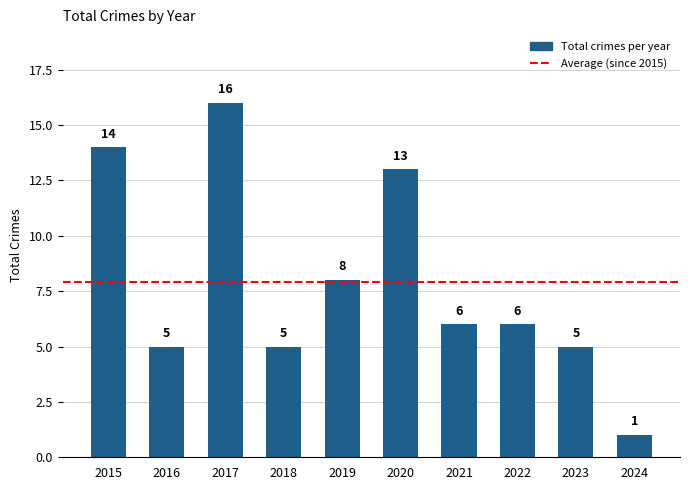

Reading left to right, transcribe all the data shown in this chart.

2015=14	2016=5	2017=16	2018=5	2019=8	2020=13	2021=6	2022=6	2023=5	2024=1